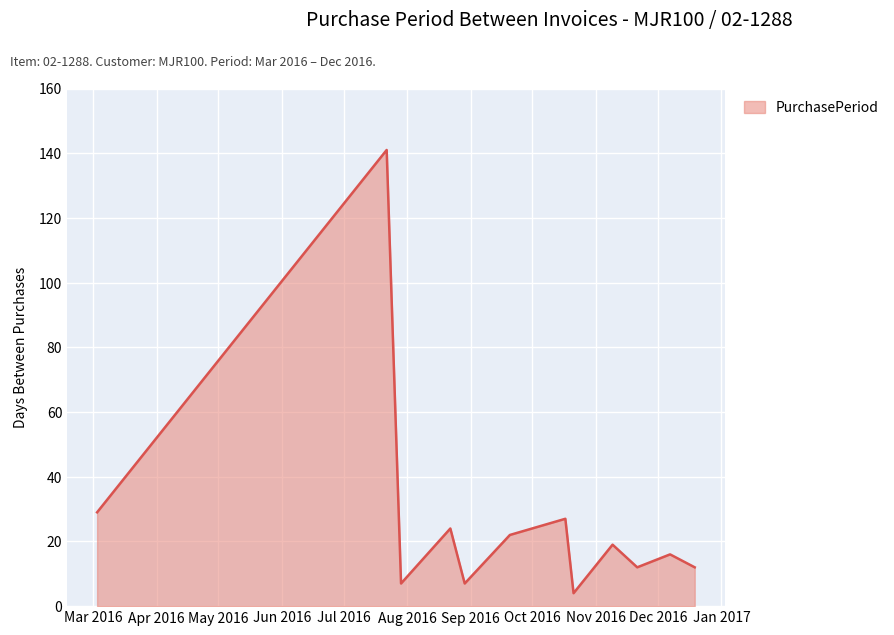

What is the greatest value displayed?

141